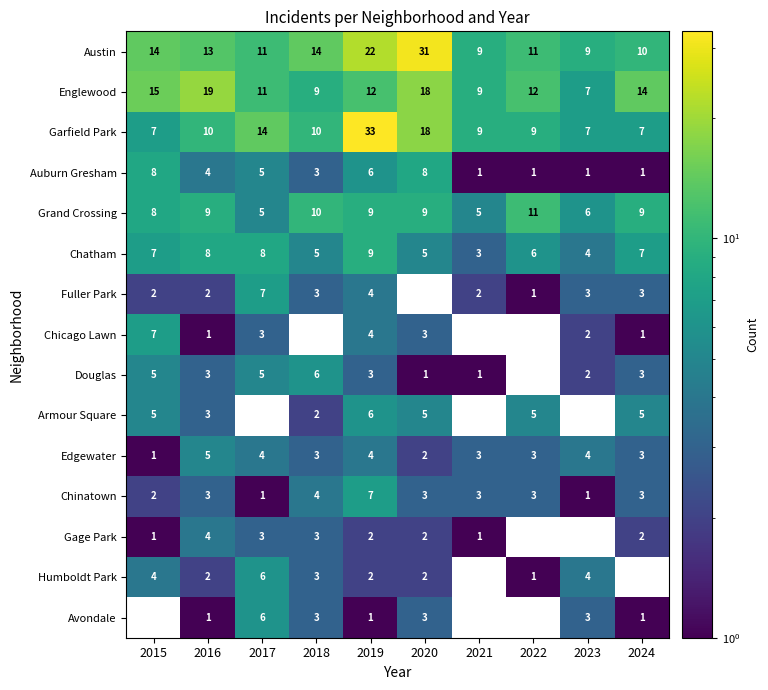

Where is Chinatown nearest to the value 4?

2018